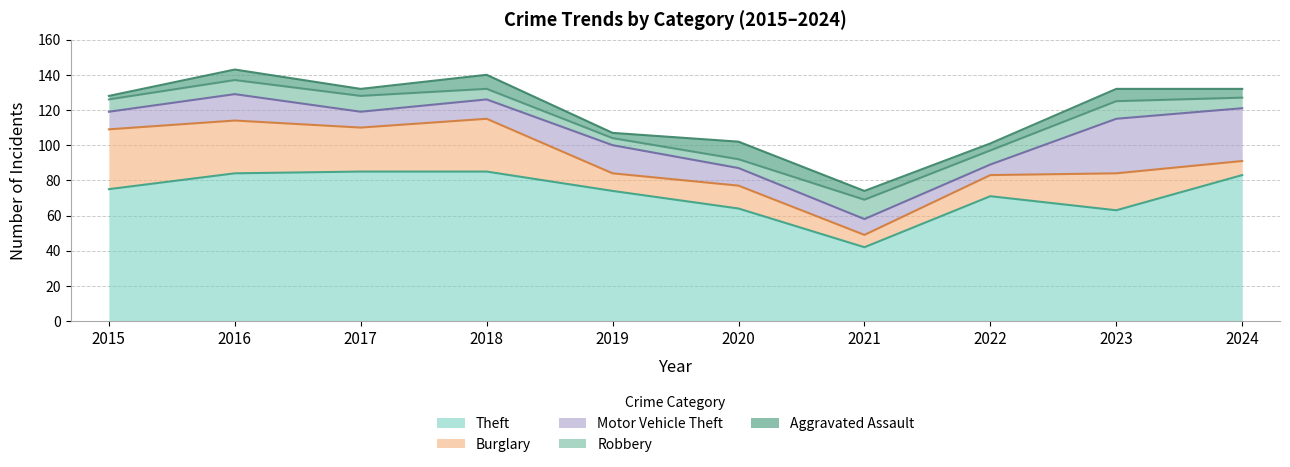

What value does the Theft series have at 2024?

83